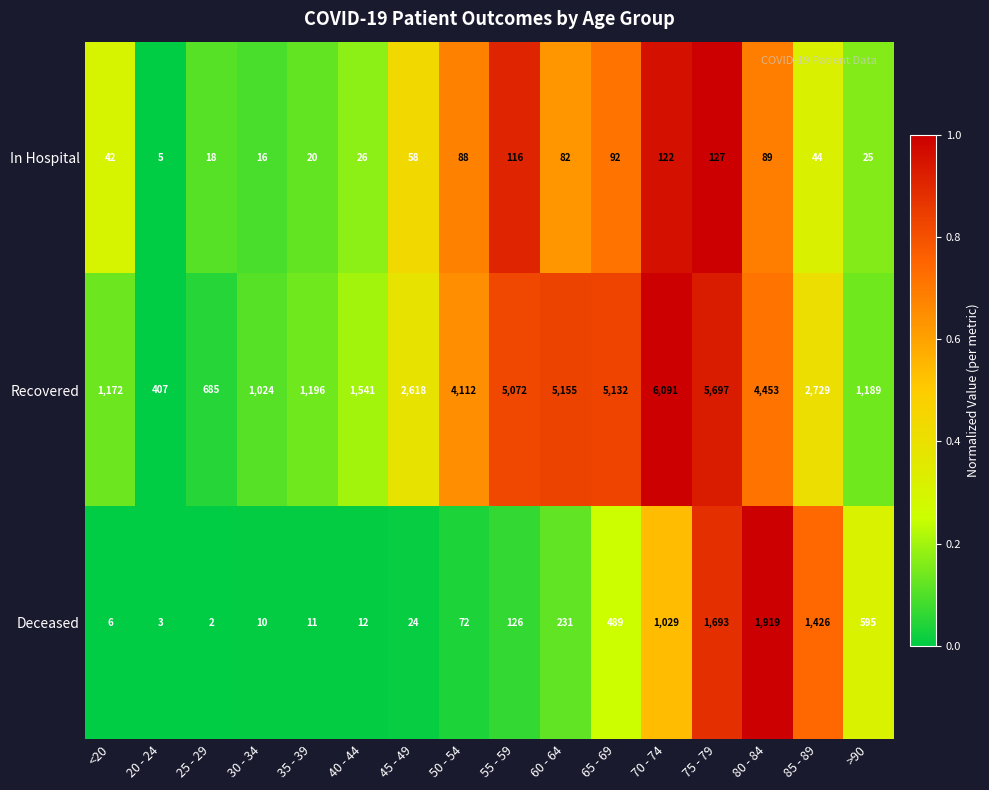

At 45 - 49, list the series in order from smallest to largest.

Deceased, In Hospital, Recovered